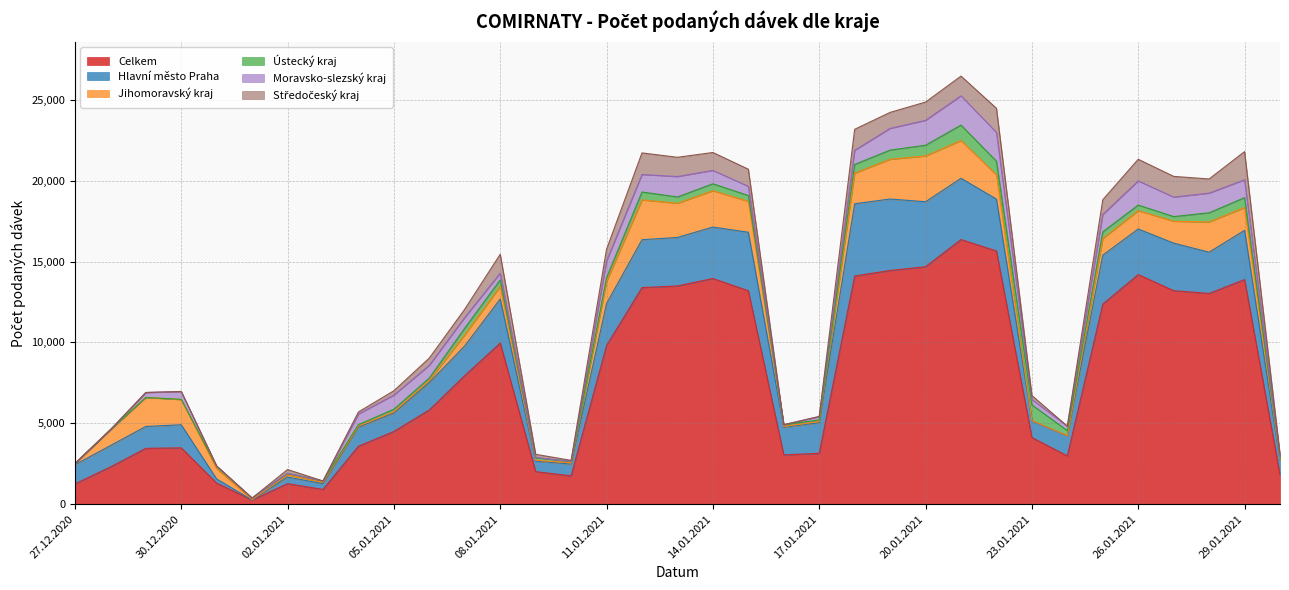

Where is the first local minimum for Středočeský kraj?

30.12.2020